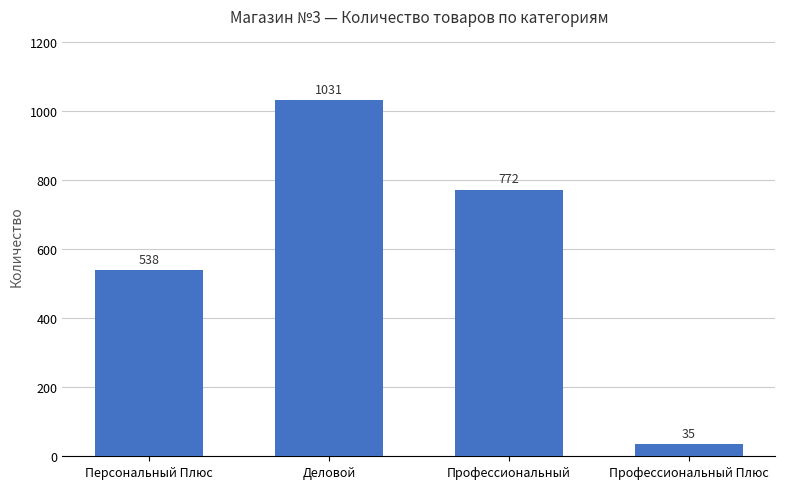

What is the sum of all values?

2376